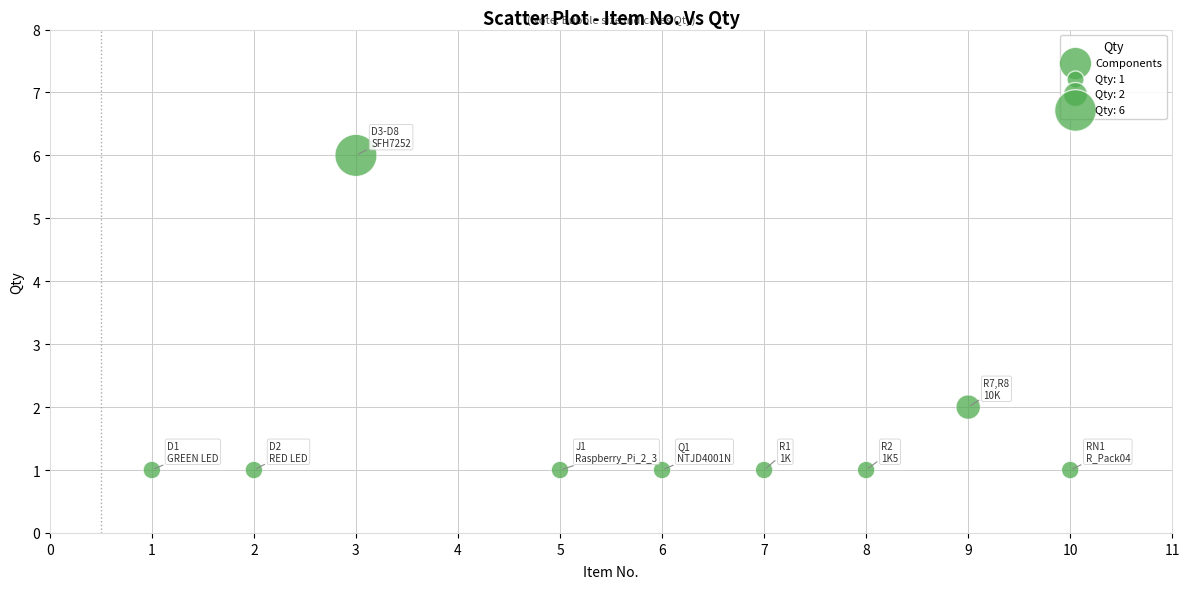

What is the range of Y values (max minus min)?

5